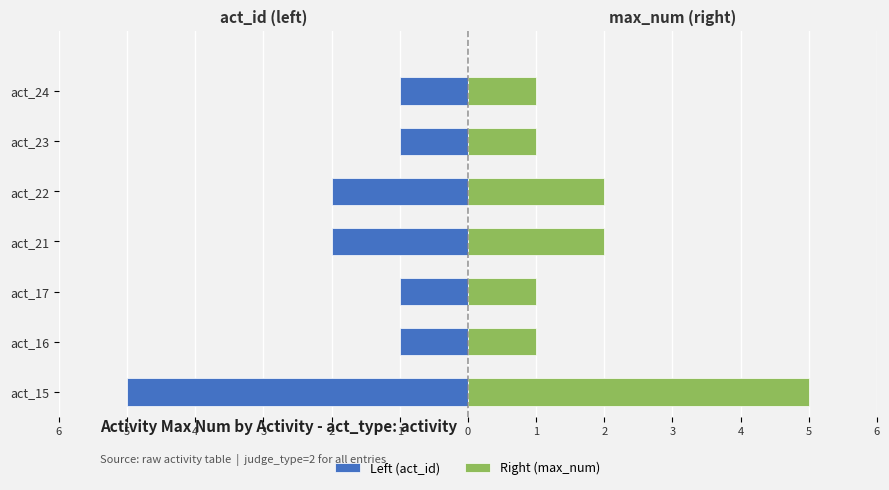

Between act_16 and act_24, which series saw the biggest shift?

Left (act_id)